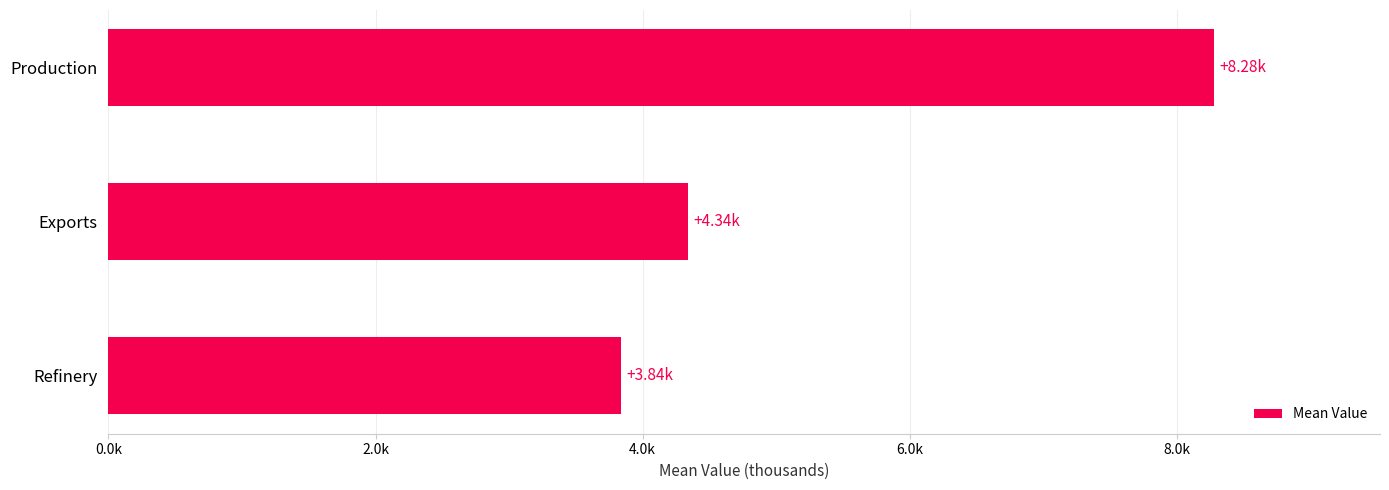

List the labels in order of value, largest first.

Production, Exports, Refinery